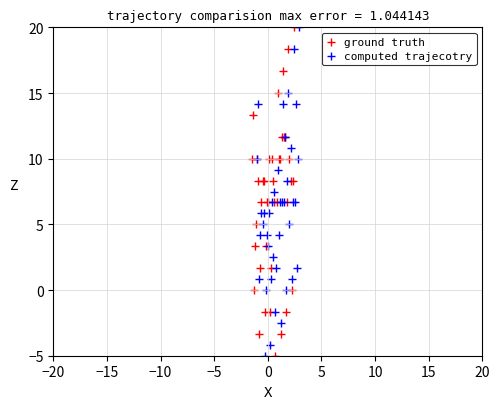

What are all the series names shown in the legend?

ground truth, computed trajecotry